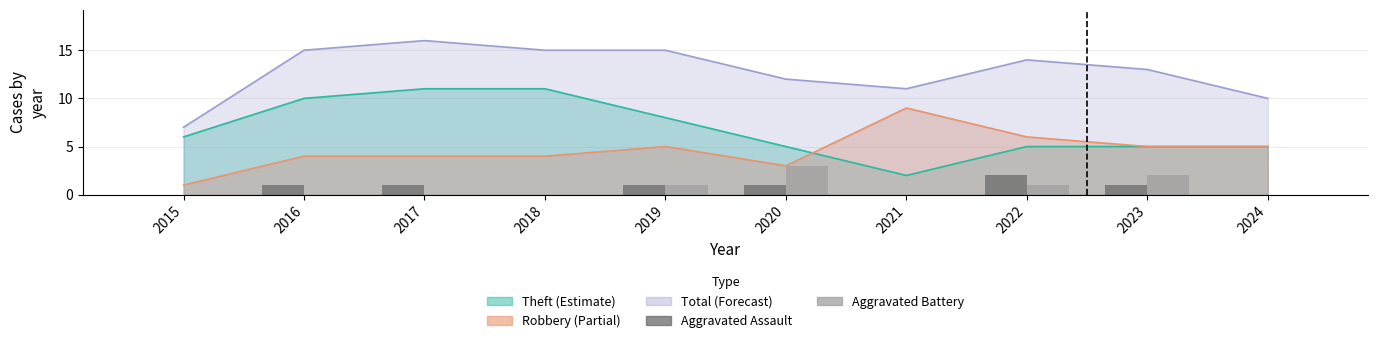

How many values in the Aggravated Battery series exceed 0?

4